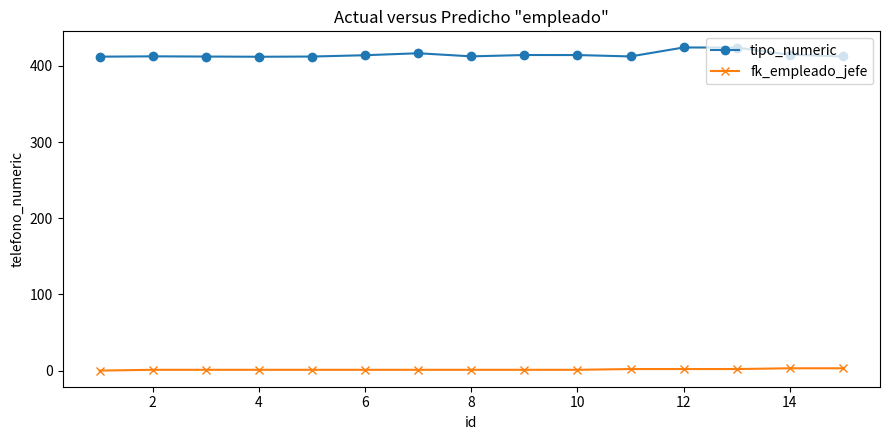

True or false: tipo_numeric and fk_empleado_jefe intersect in this chart.

False